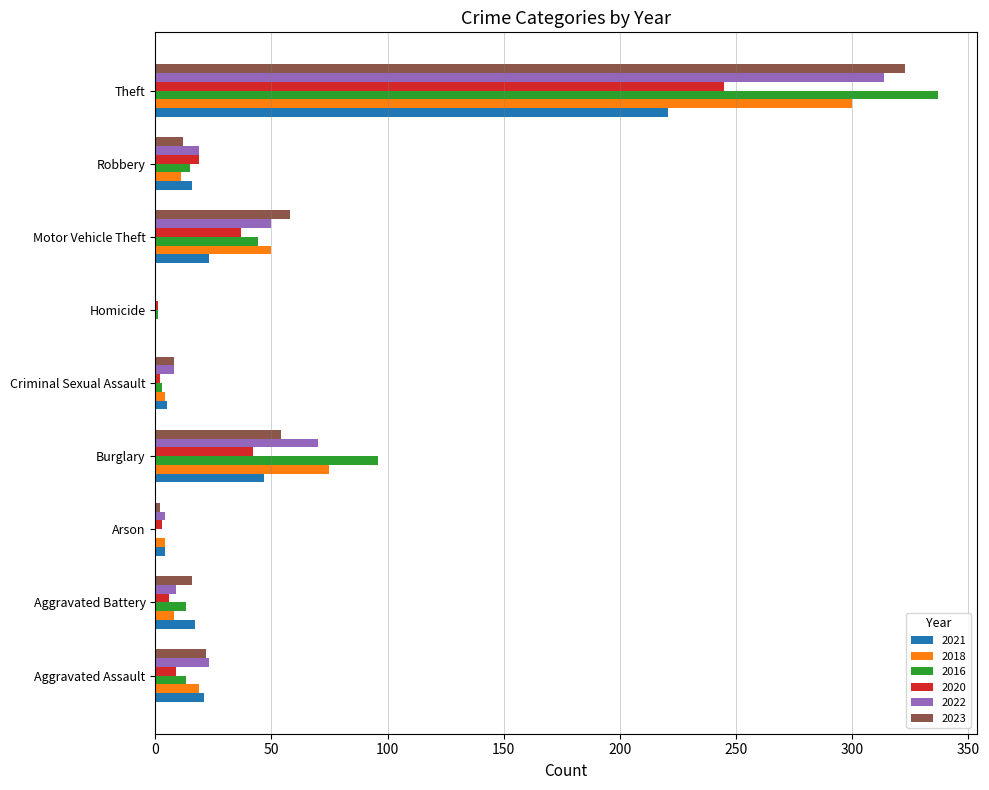

What is the maximum value for 2018?

300